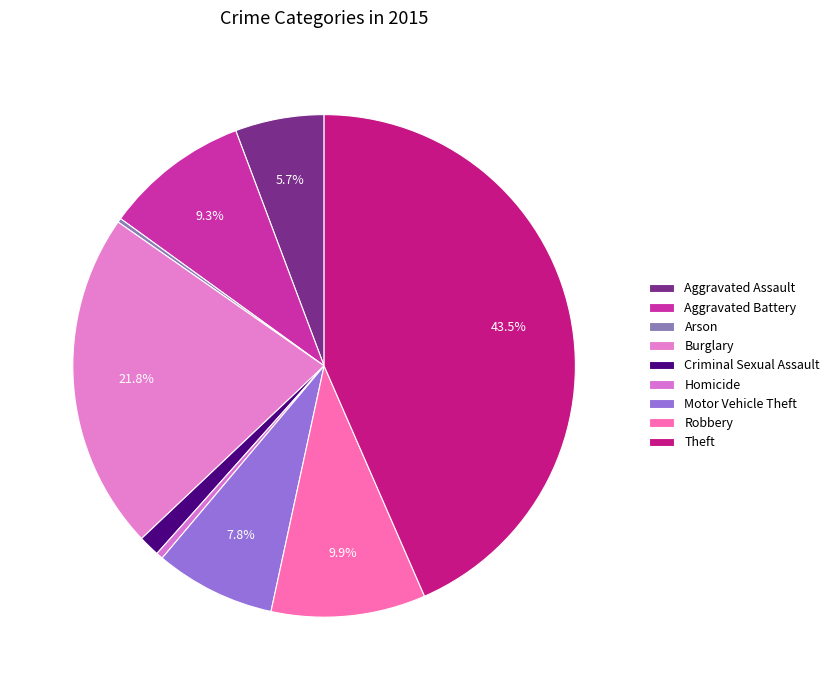

To the nearest percent, what is the combined percentage of Motor Vehicle Theft and Robbery?

18%